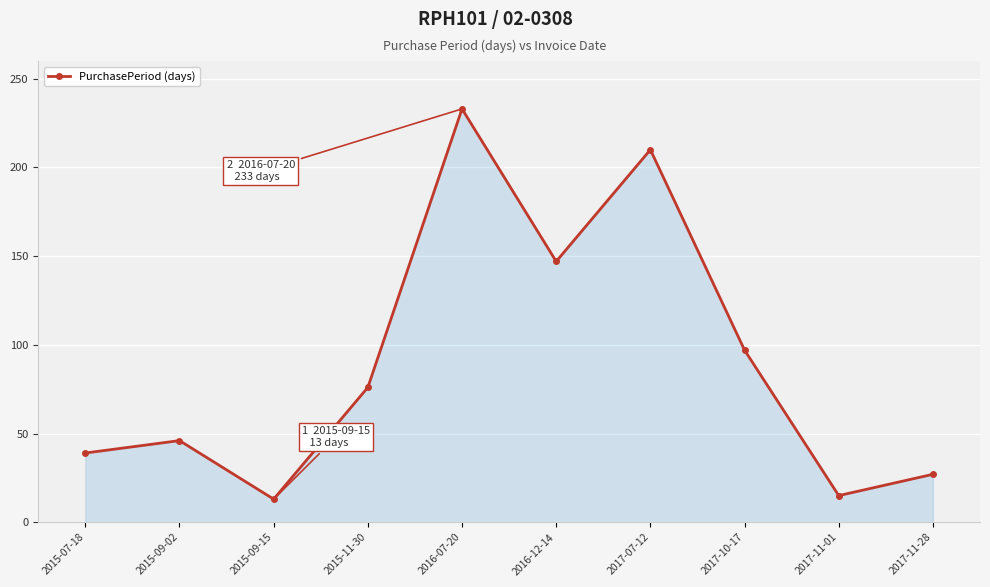

What is the difference between the maximum and minimum values?

220